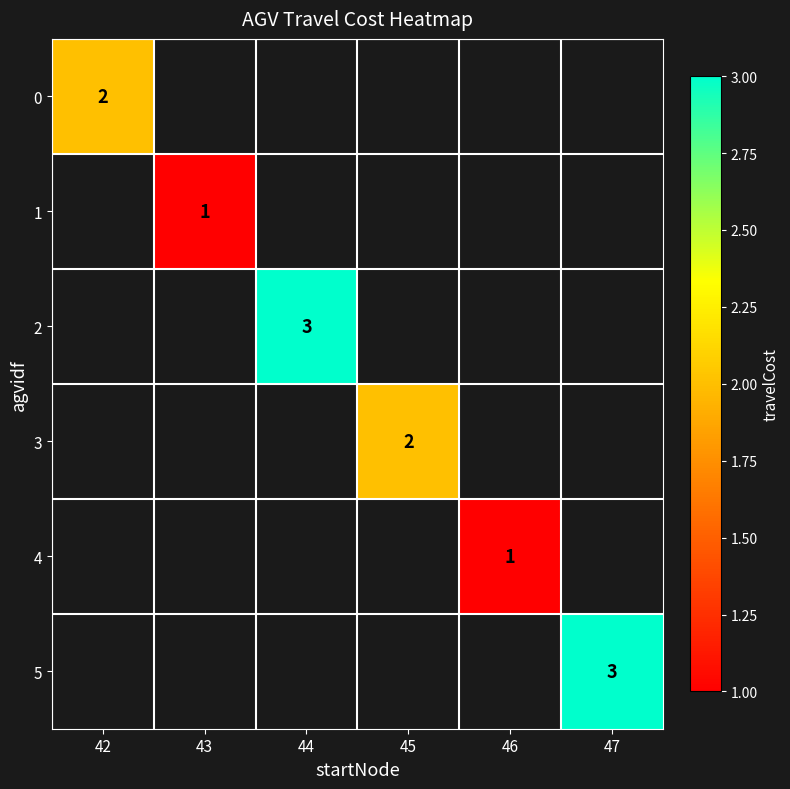

How many data points does each series have?

6